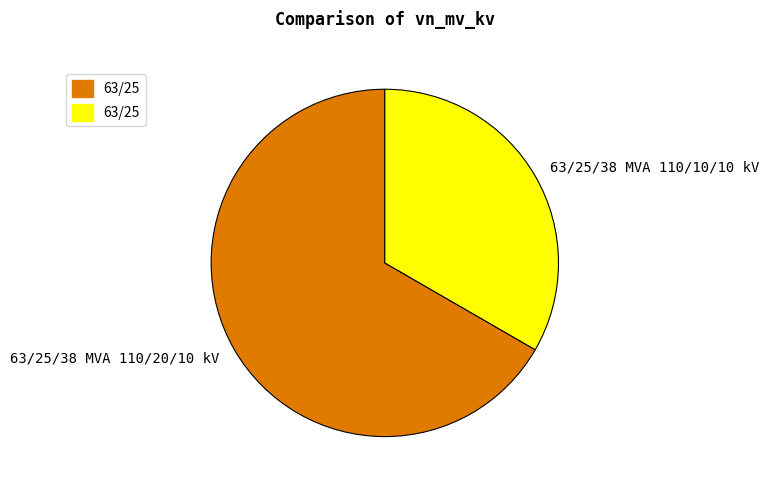

True or false: 63/25/38 MVA 110/10/10 kV accounts for 20% of the total.

False